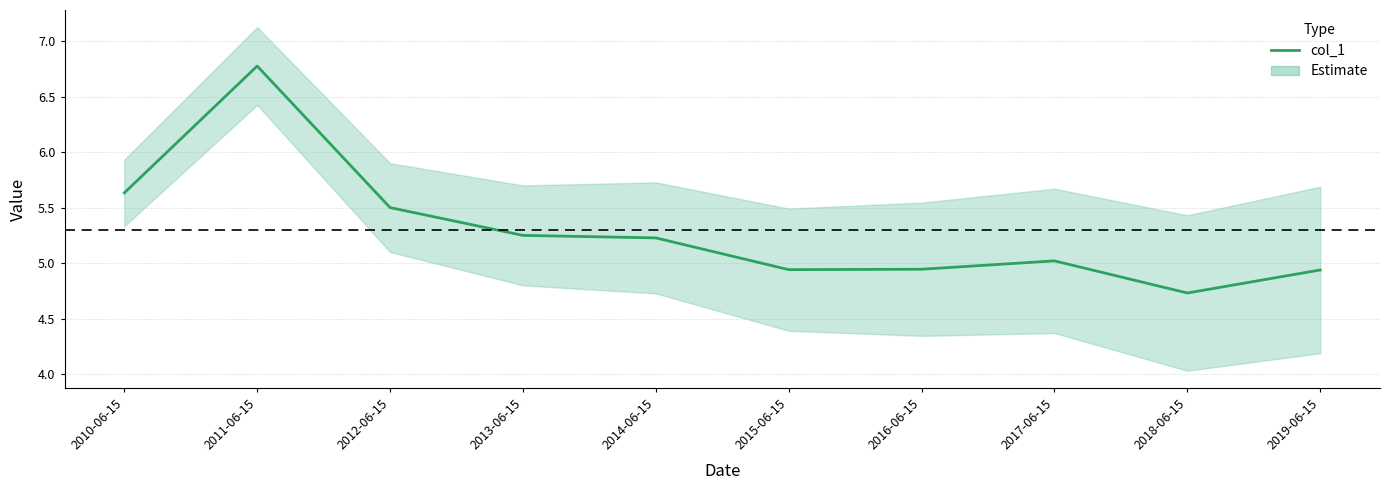

What is the label of the 1st point from the right?

2019-06-15